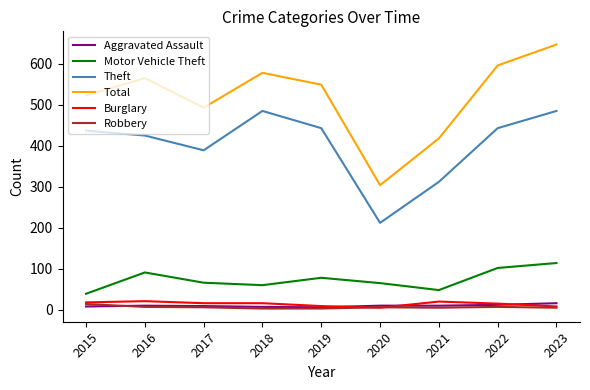

Where is Total nearest to the value 475?

2017